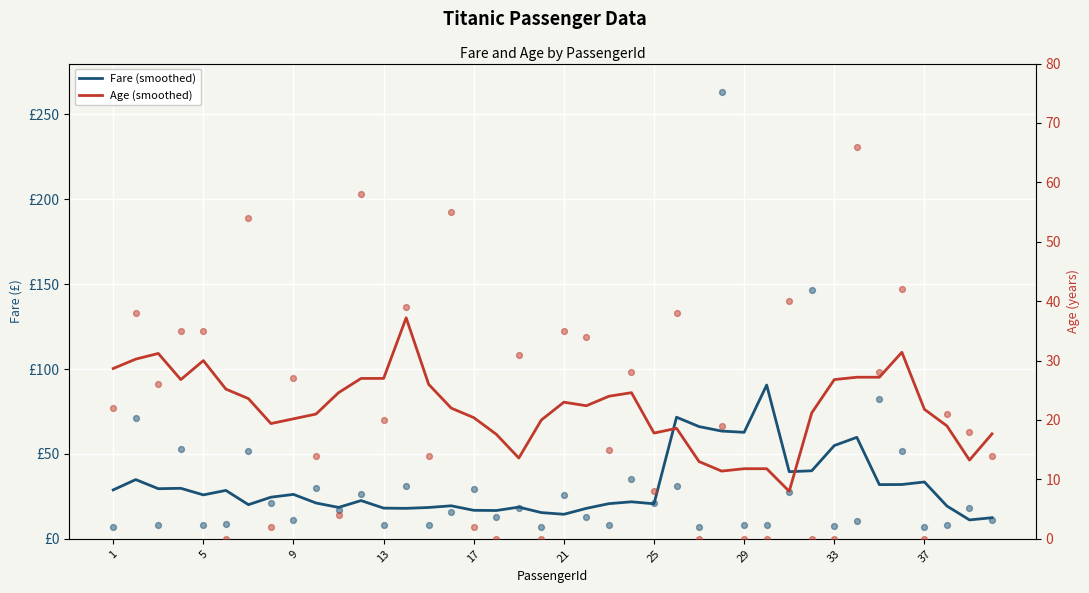

Which series contains the highest Y value?

Fare (raw)